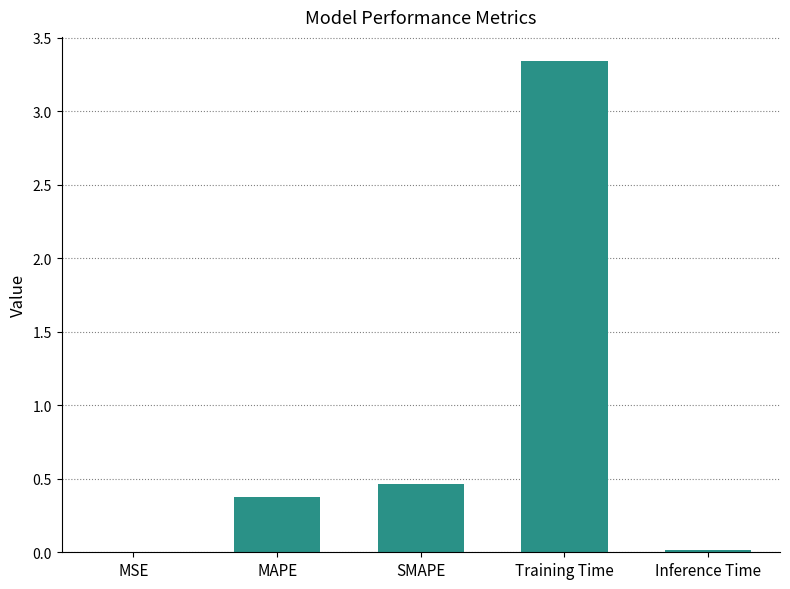

Which has a higher value, MSE or MAPE?

MAPE